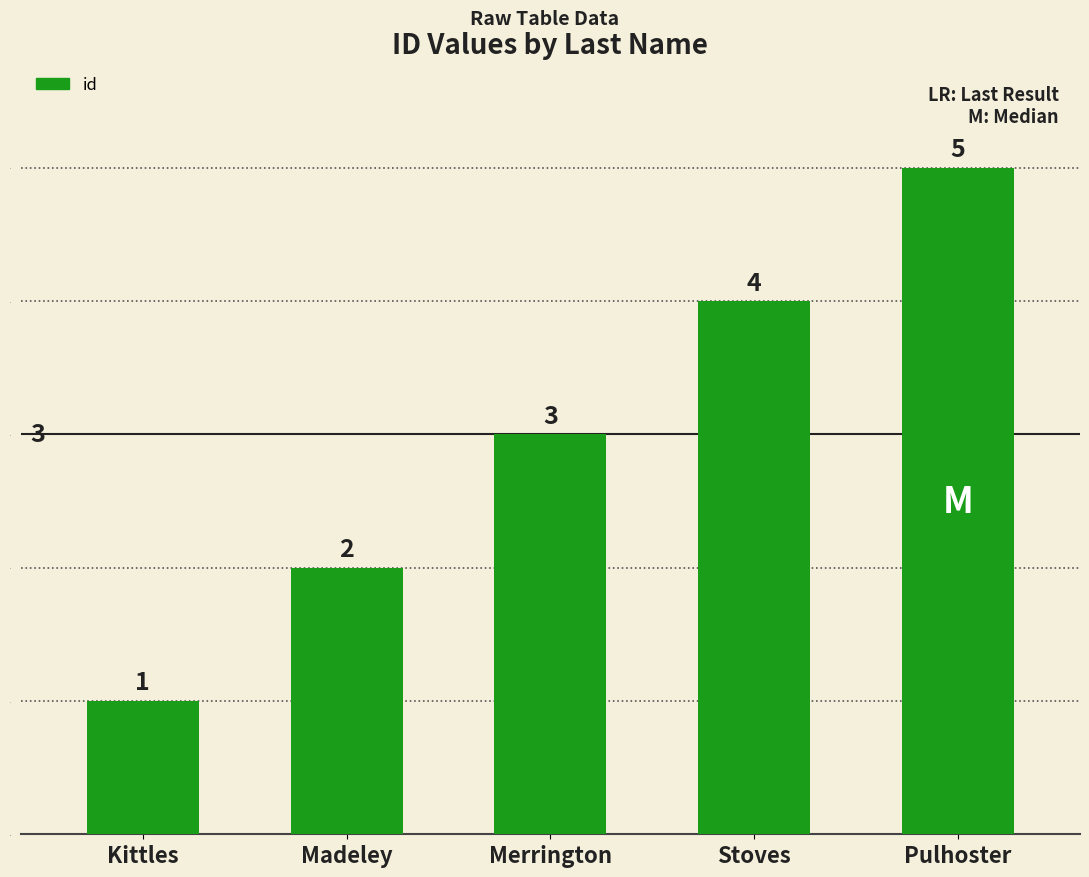

Which label corresponds to the smallest value in the chart?

Kittles